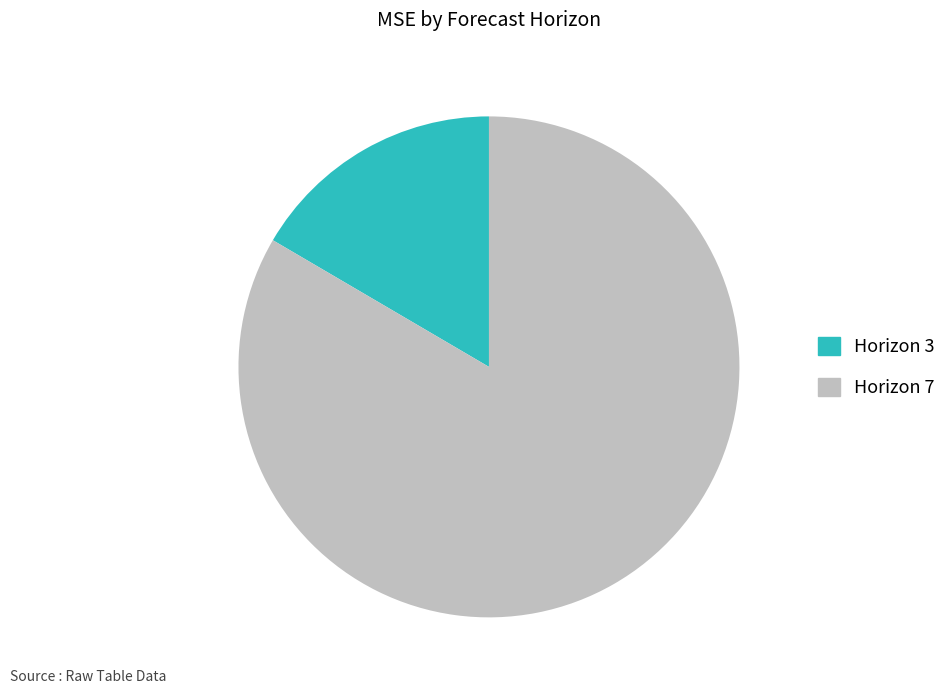

The Horizon 7 slice represents 83% of the pie. True or false?

True